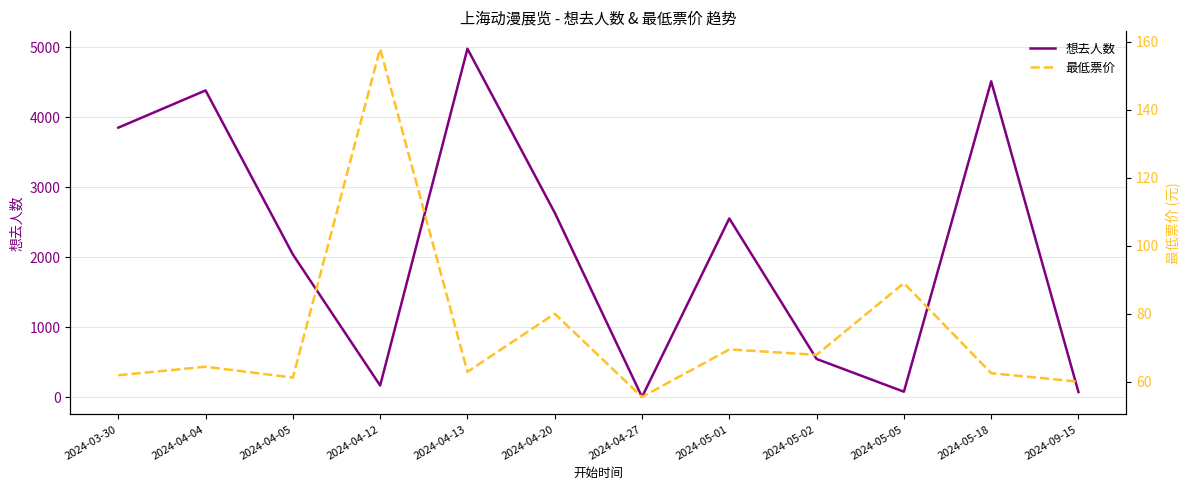

Which series ends up on top after the final intersection of 想去人数 and 最低票价?

想去人数